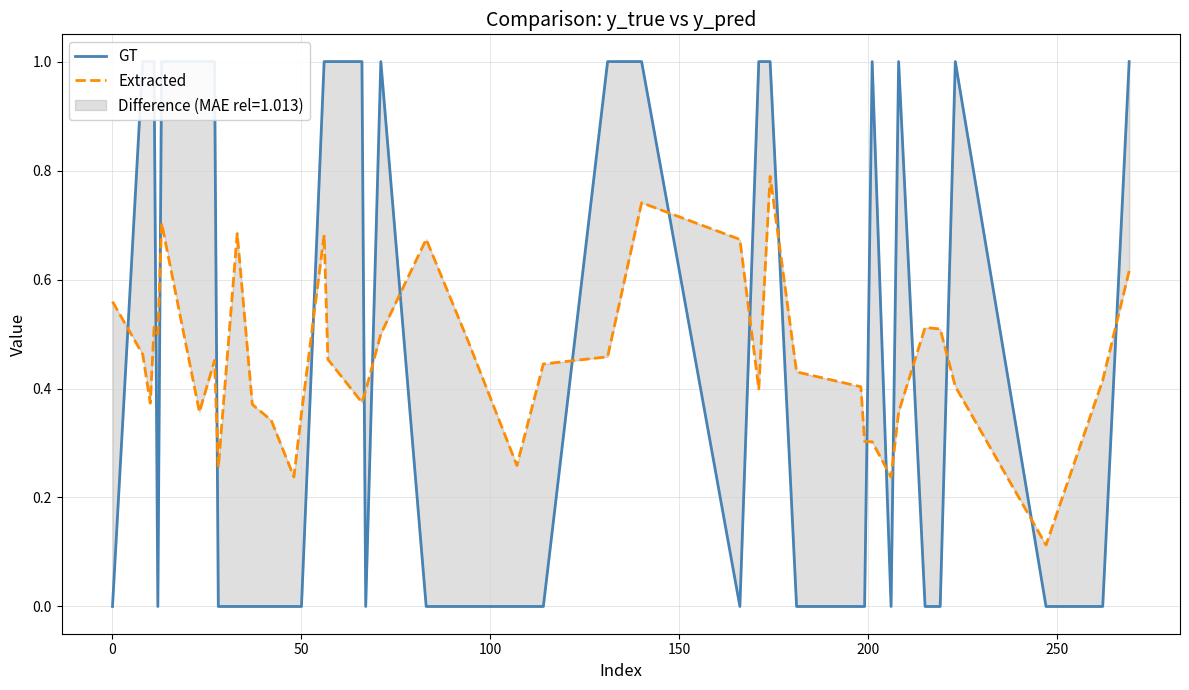

Which series has the widest spread of values?

GT